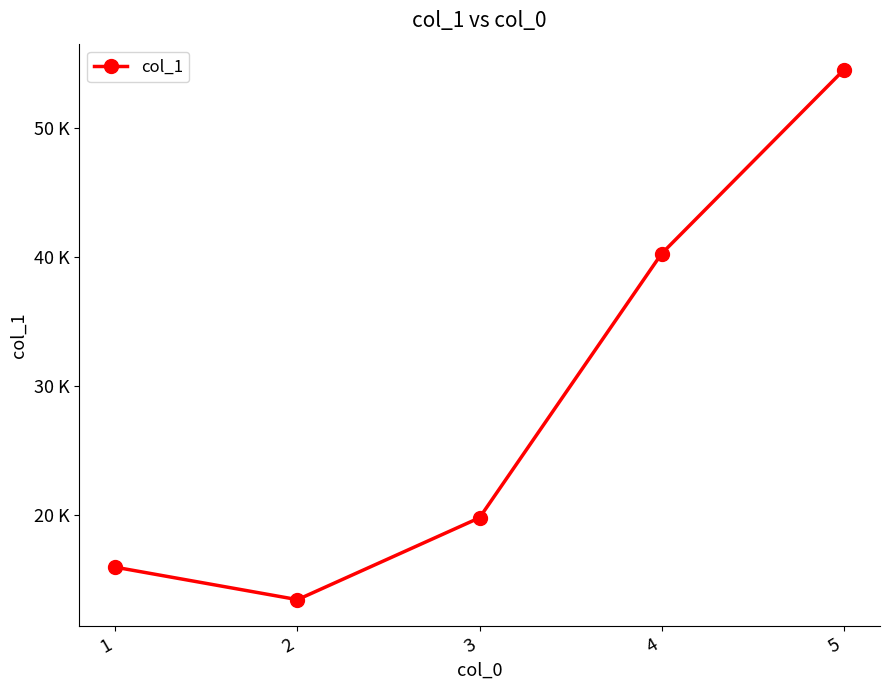

Is this an area chart (filled region under the line)?

No